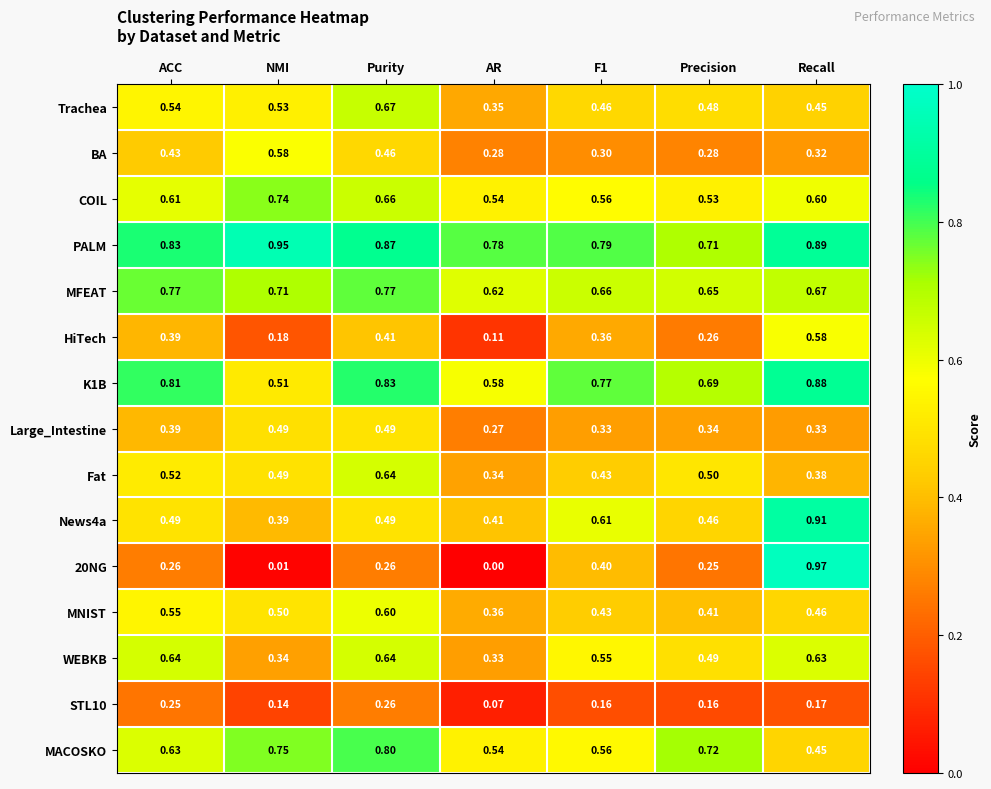

Which label corresponds to the smallest value in the chart?

AR